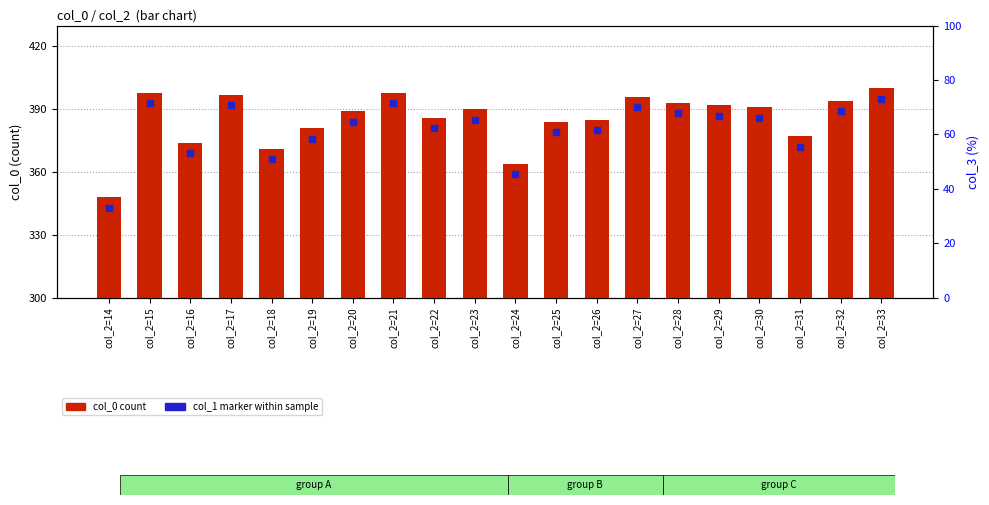

The chart shows a value of 398 at col_2=21. True or false?

True